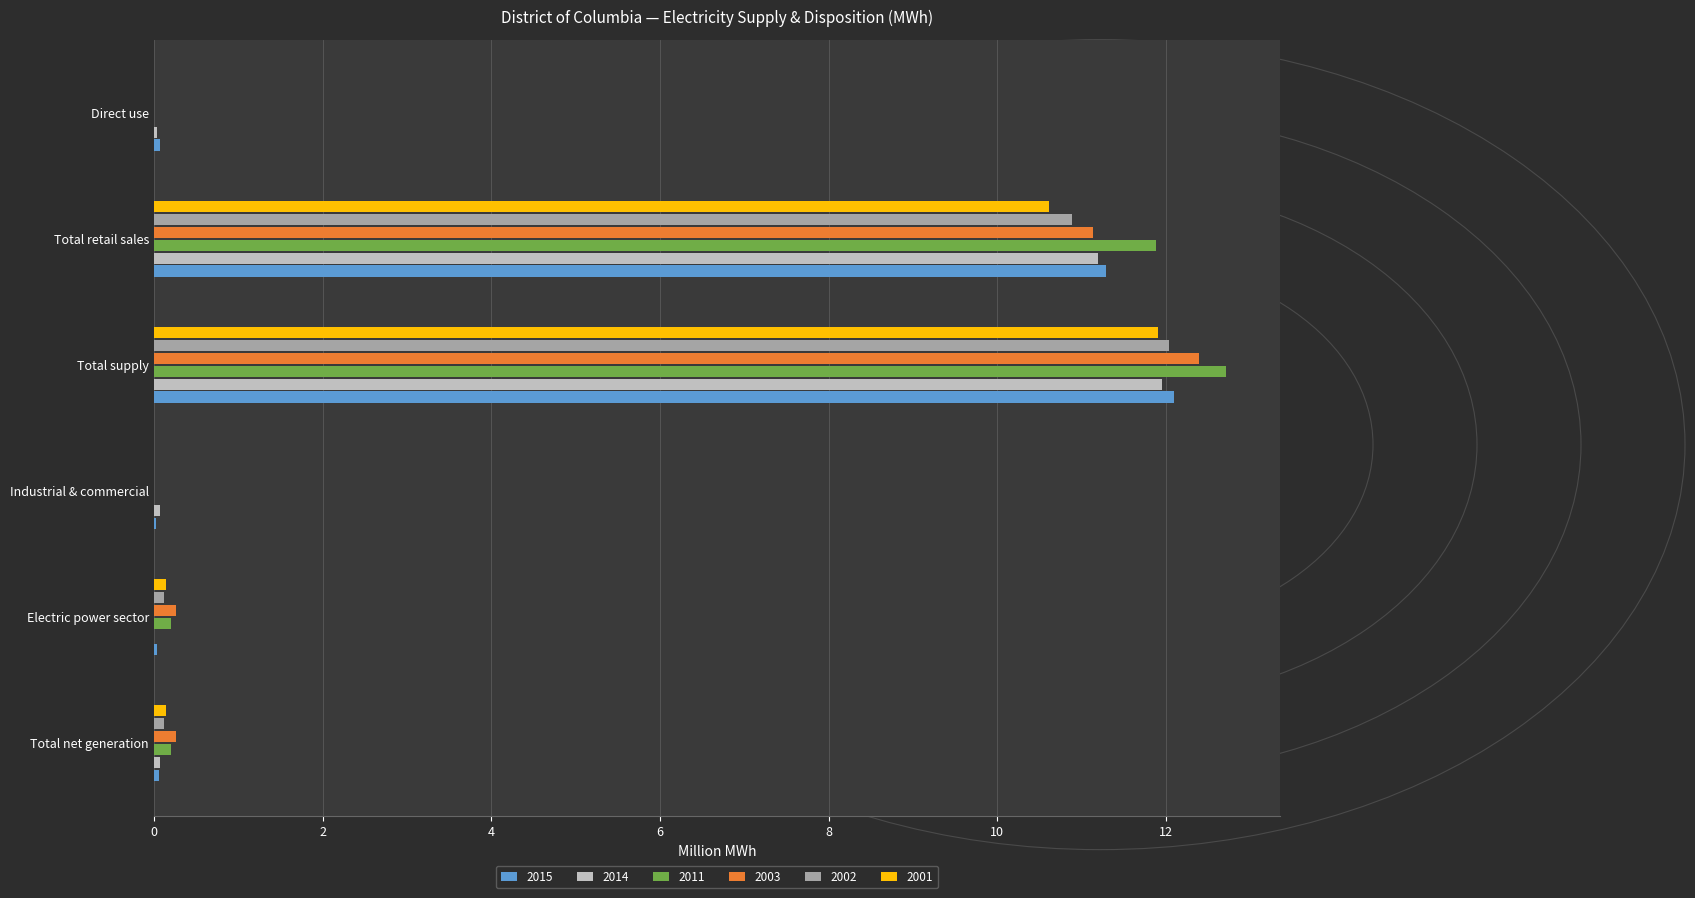

What is the sum of the 2001 values at Industrial & commercial and Total supply?

11.9